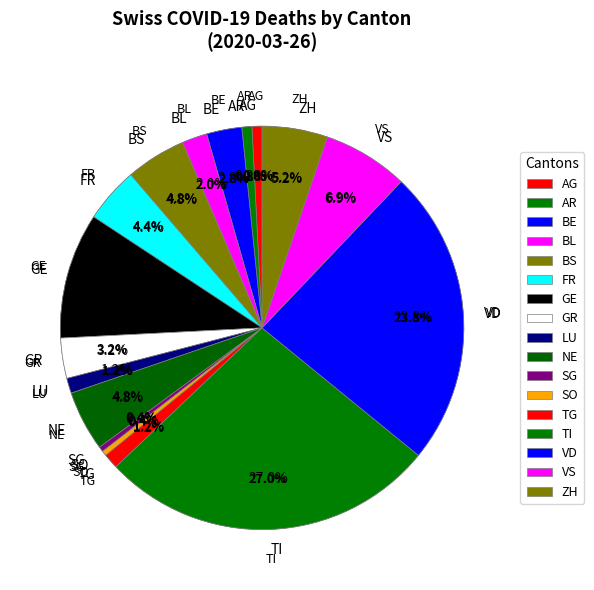

Is it true that BS is 13% of the pie?

False